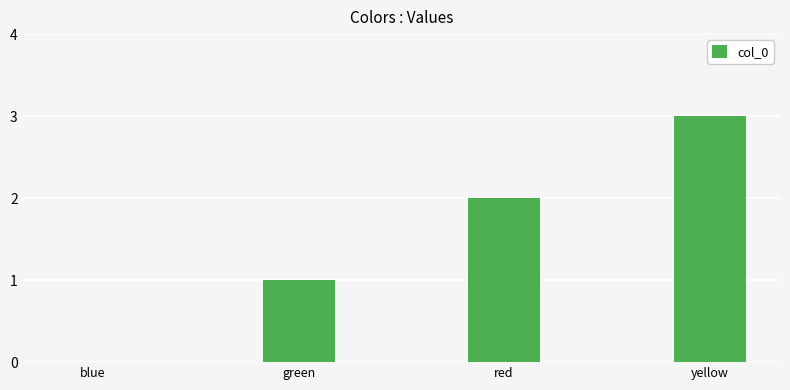

At which category does the chart reach its peak across all series?

yellow